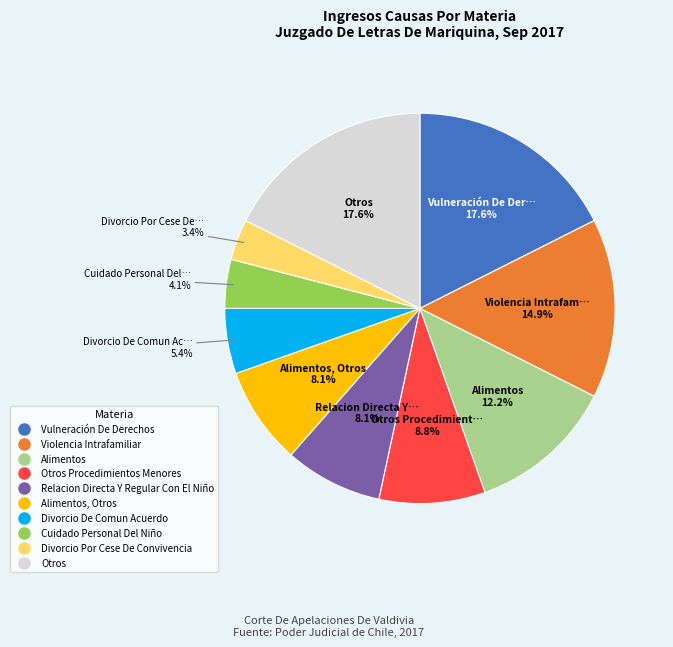

Is there a majority slice in this chart?

No